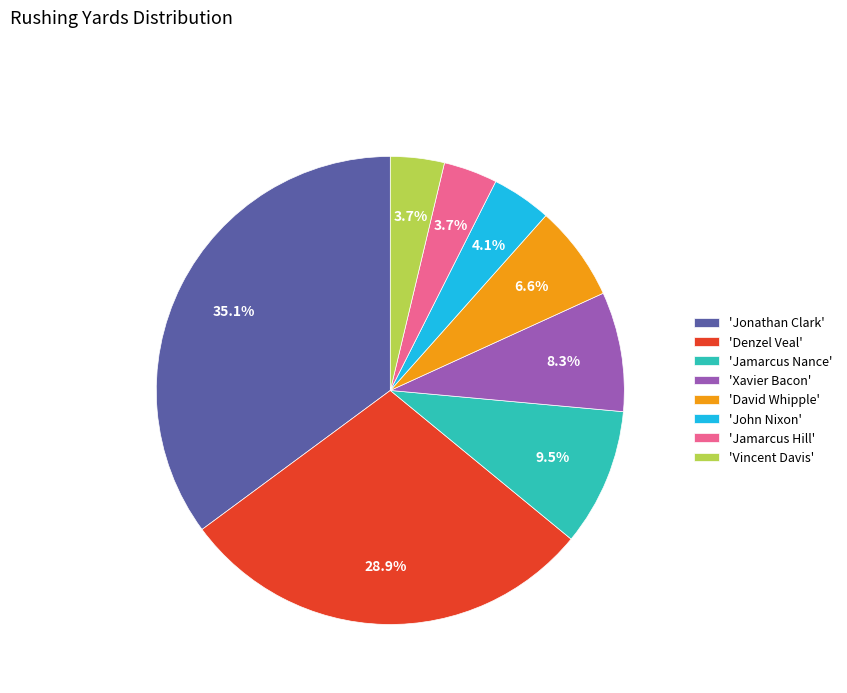

How many slices are in this pie chart?

8